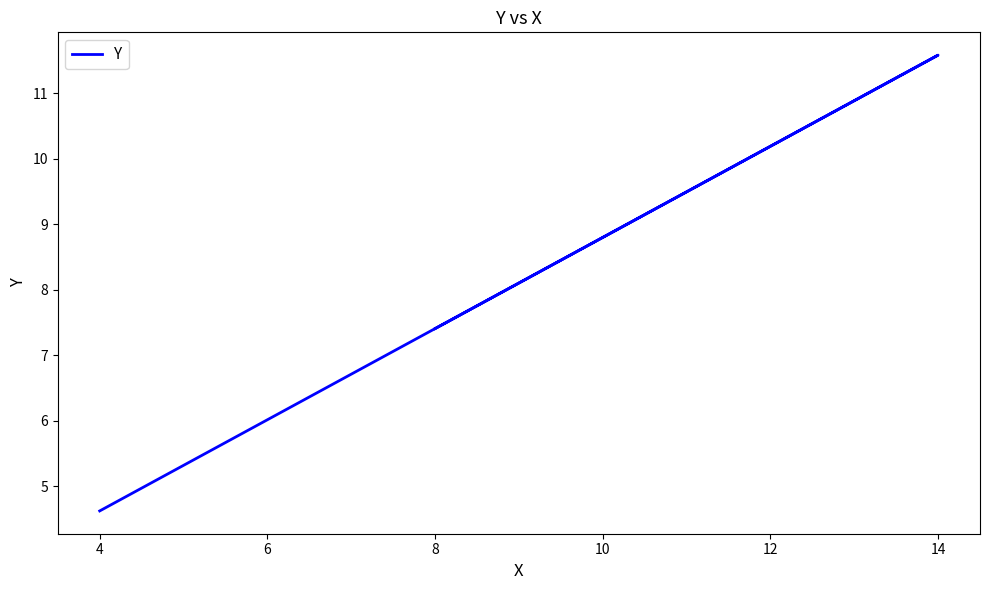

What is the difference between the values at 2 and 4?

0.7